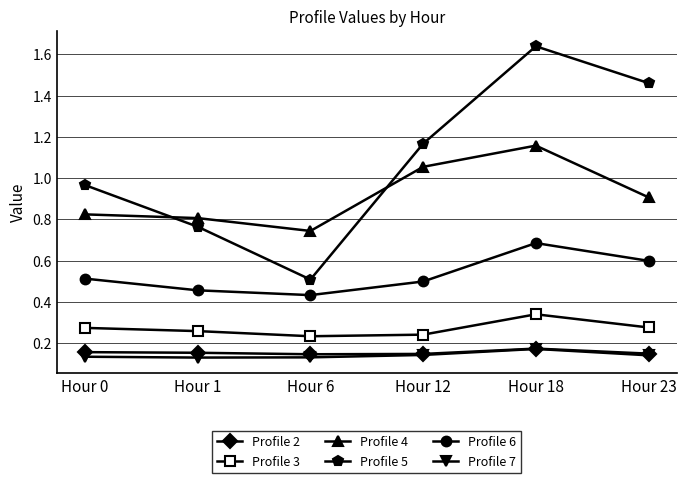

At which label is Profile 4 closest to 0?

Hour 6